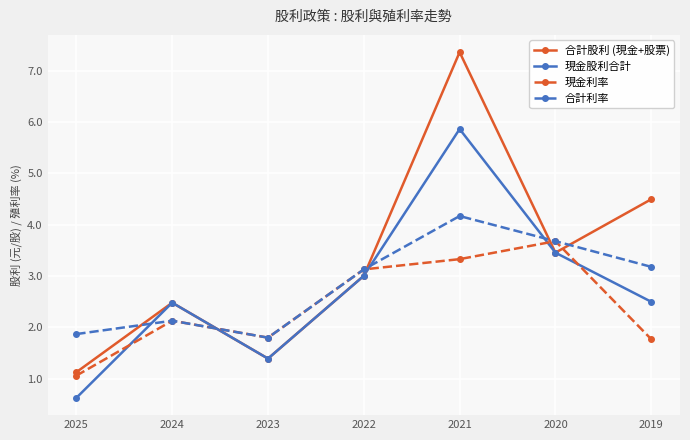

What is the highest value of the 現金股利合計 series?

5.9